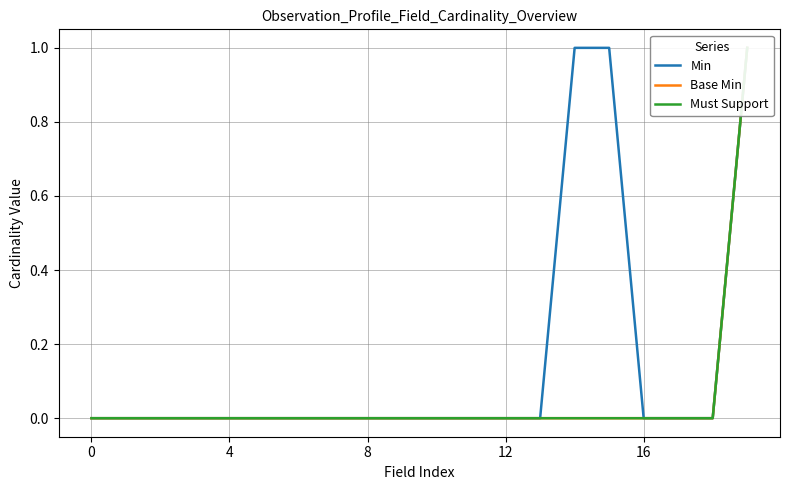

The value of Base Min at 13 is 1. True or false?

False